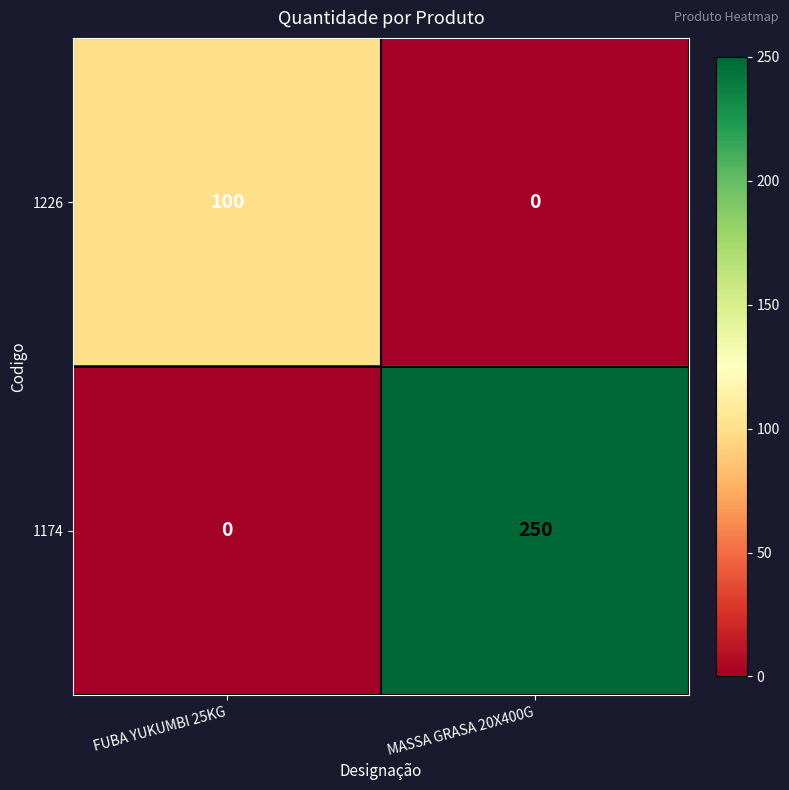

What is the sum of all 1174 values?

250